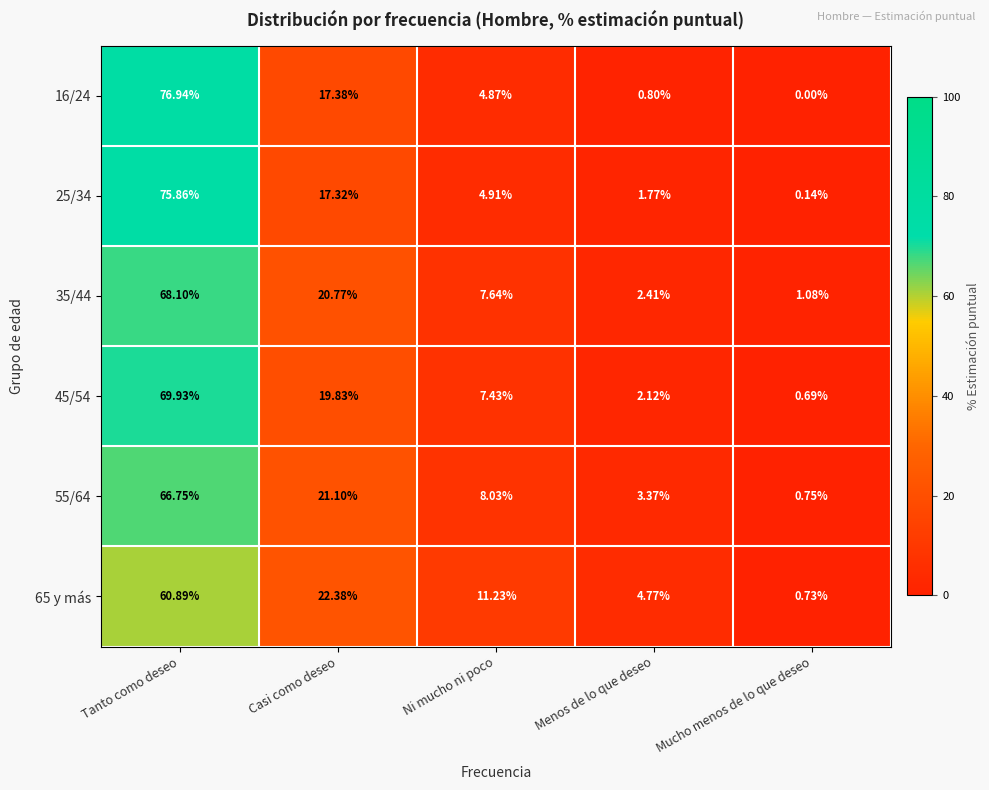

Count the number of categories in the chart.

5